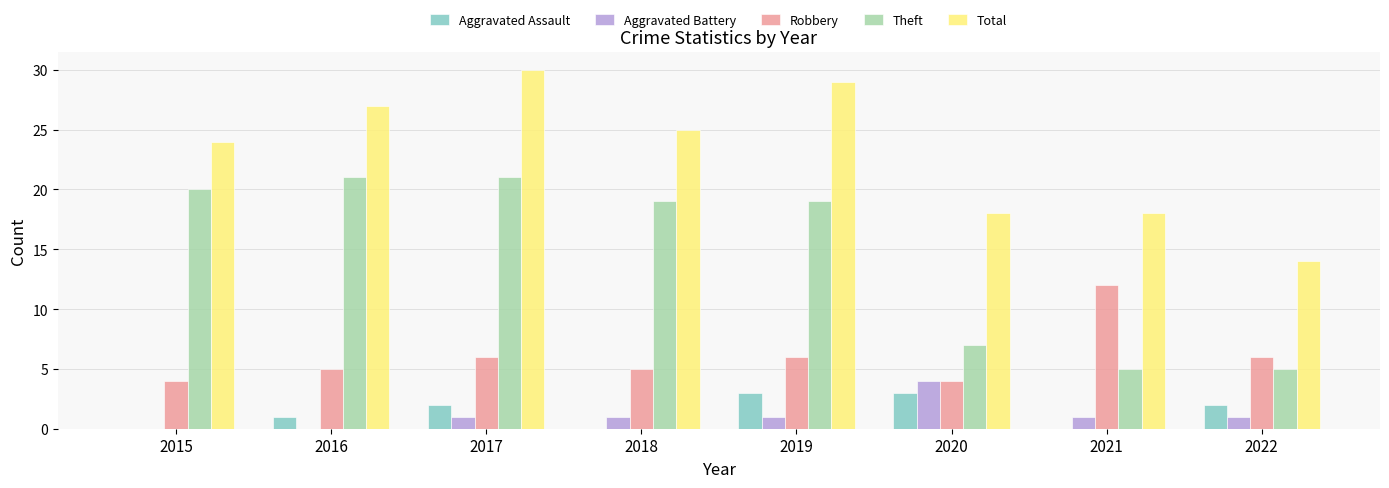

Reading right to left, transcribe all the data shown in this chart.

Aggravated Assault: 2022=2	2021=0	2020=3	2019=3	2018=0	2017=2	2016=1	2015=0
Aggravated Battery: 2022=1	2021=1	2020=4	2019=1	2018=1	2017=1	2016=0	2015=0
Robbery: 2022=6	2021=12	2020=4	2019=6	2018=5	2017=6	2016=5	2015=4
Theft: 2022=5	2021=5	2020=7	2019=19	2018=19	2017=21	2016=21	2015=20
Total: 2022=14	2021=18	2020=18	2019=29	2018=25	2017=30	2016=27	2015=24